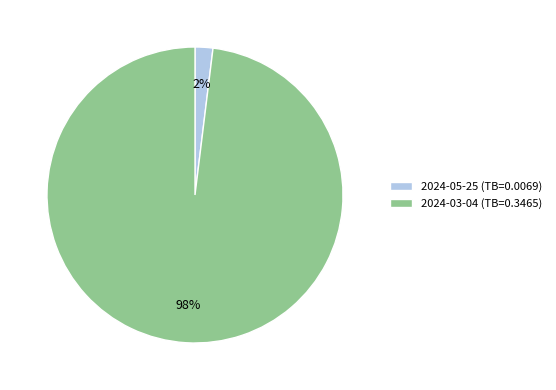

What is the smallest slice in the pie chart?

2024-05-25